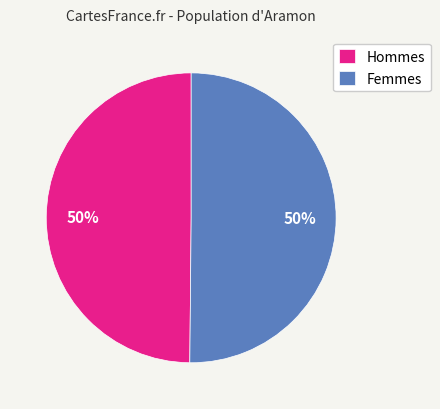

To the nearest percent, what percentage of the pie is Femmes?

50%